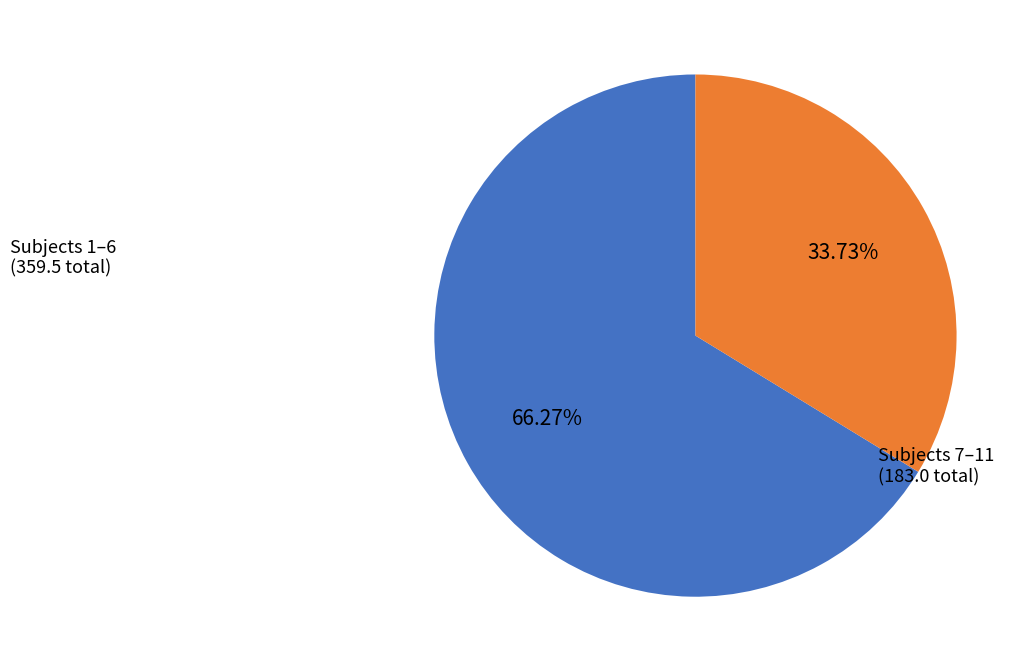

Approximately how many times larger is the value at Subjects 7–11 (183.0 total) compared to Subjects 1–6 (359.5 total)?

0.5